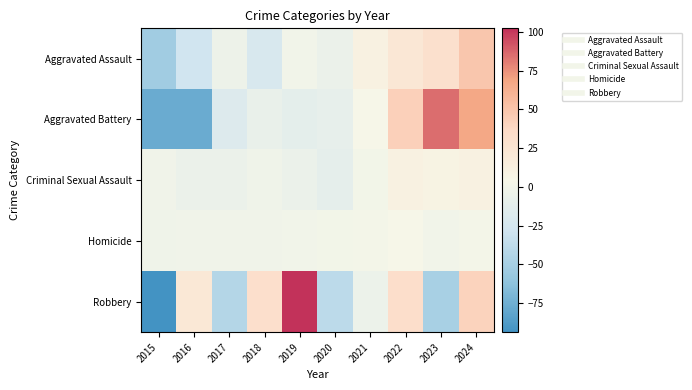

Which series has the widest spread of values?

Robbery